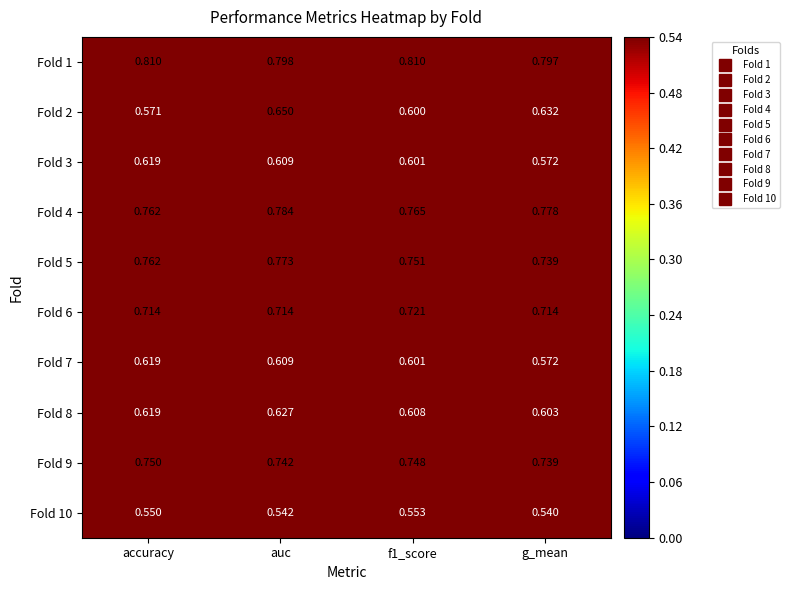

What is the total value across all series at g_mean?

6.7